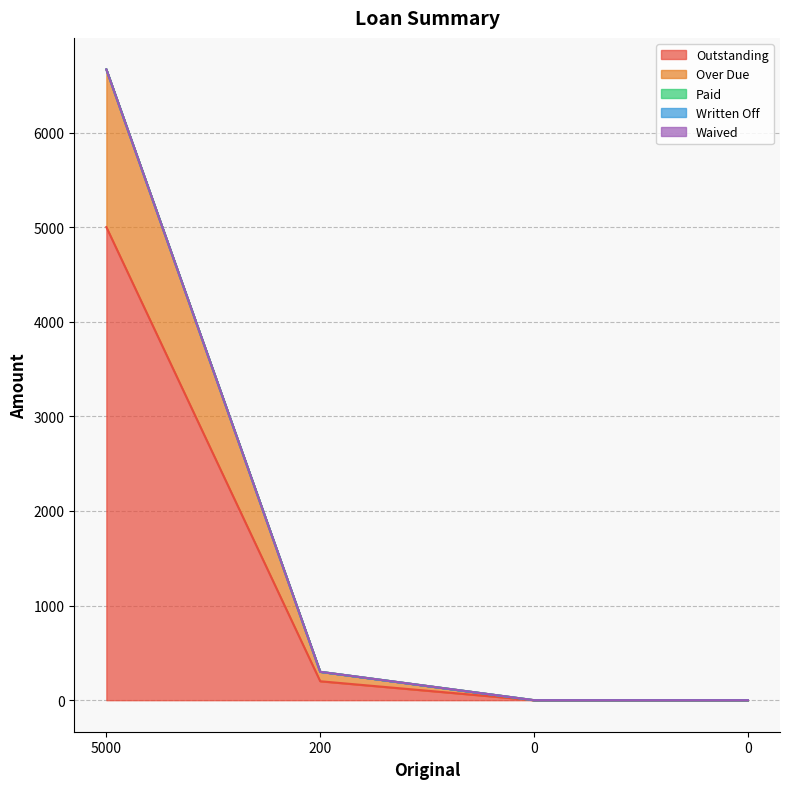

True or false: Waived and Outstanding cross at least once.

False